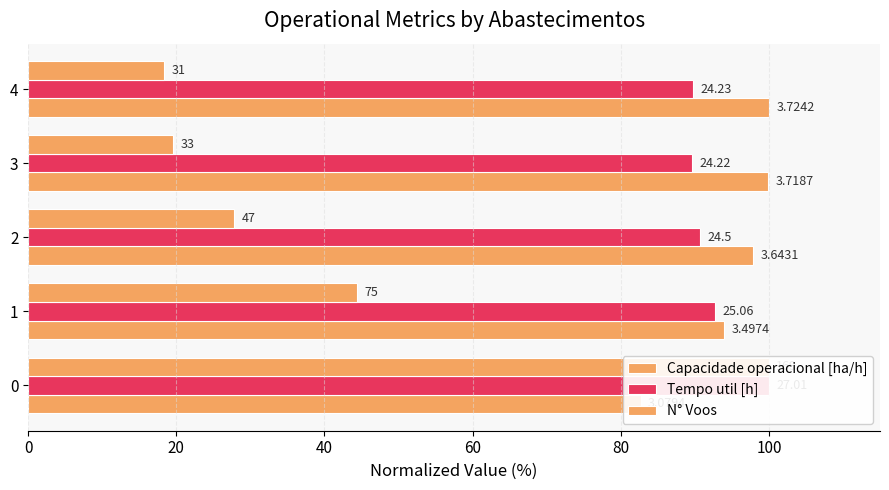

Which series changed the most between 1 and 4?

N° Voos